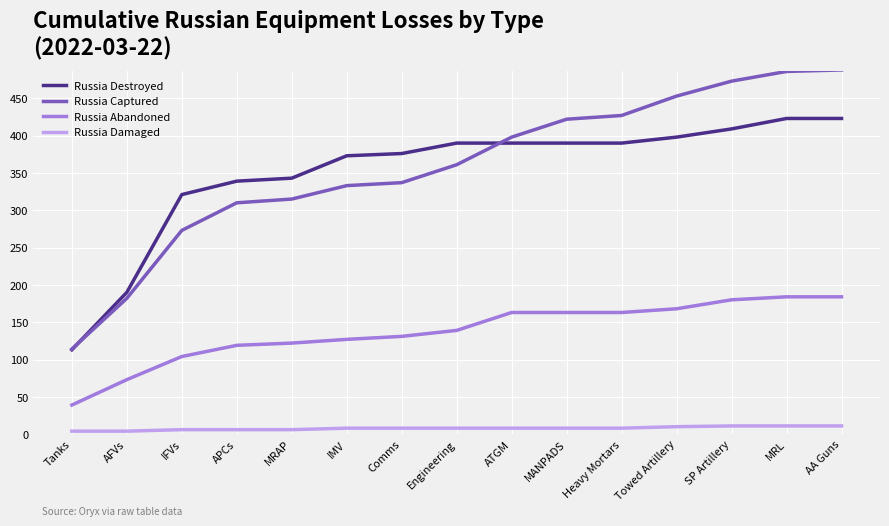

True or false: Russia Abandoned and Russia Destroyed intersect in this chart.

False